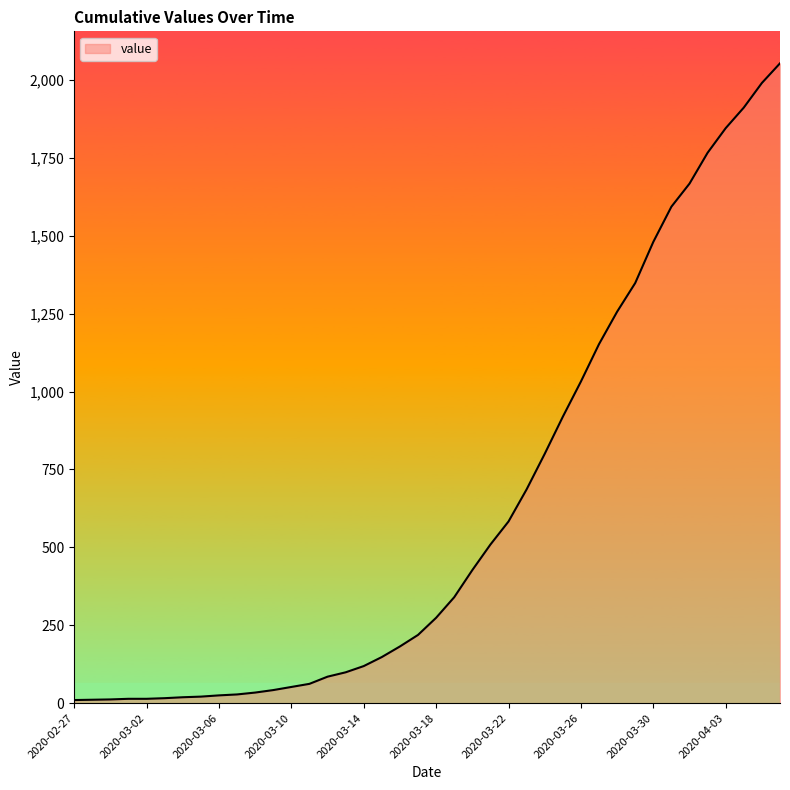

What is the difference between the maximum and minimum values?

2043